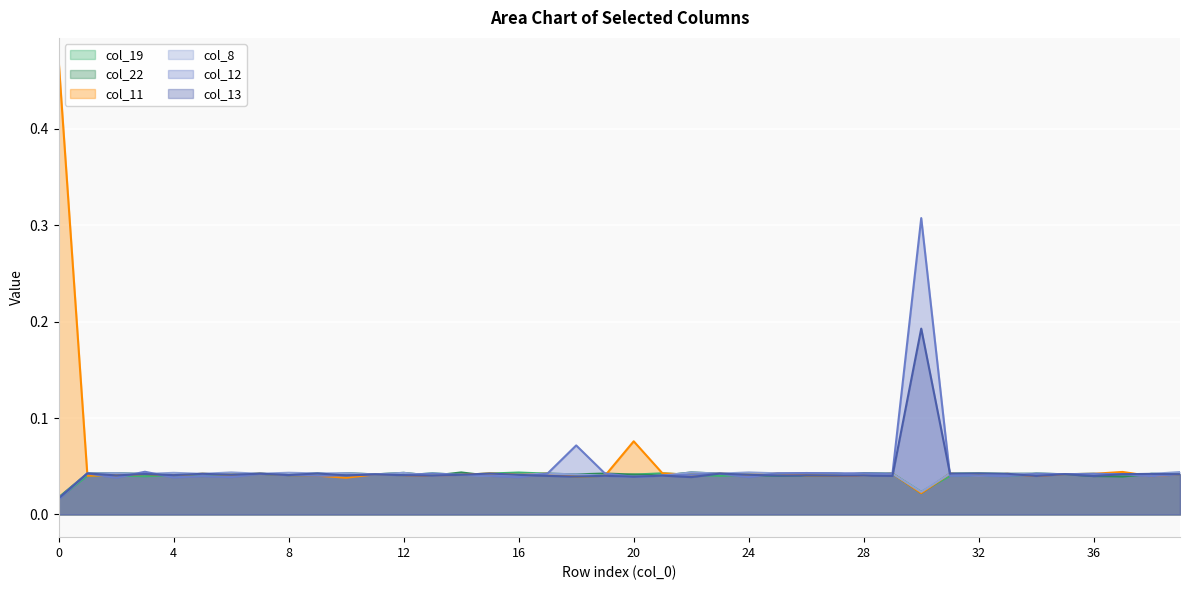

After their last crossing, which series has the higher values: col_22 or col_13?

col_13